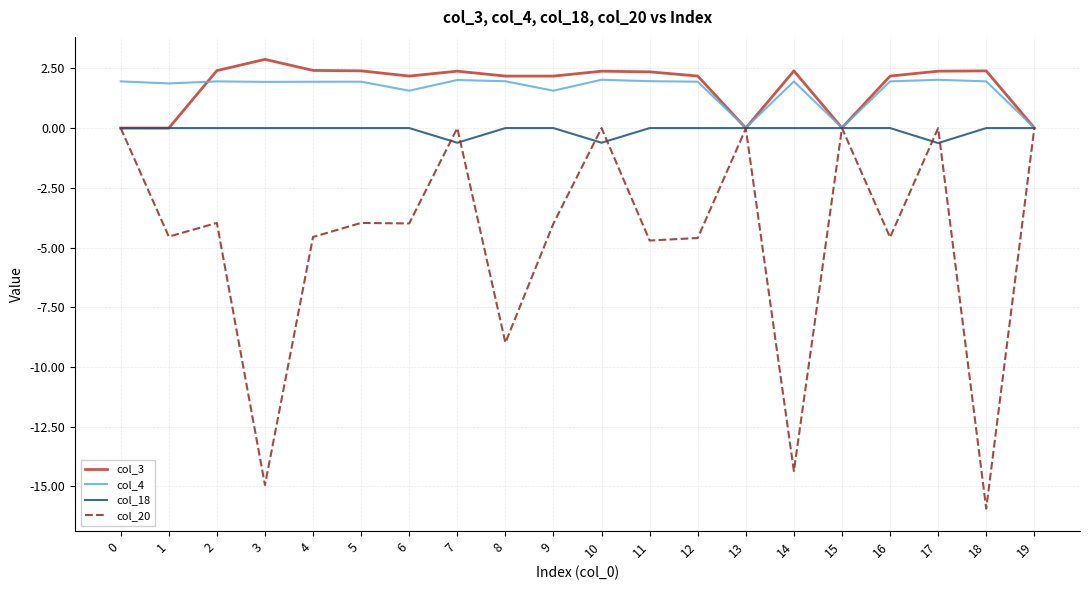

Which label corresponds to the smallest value in the chart?

18